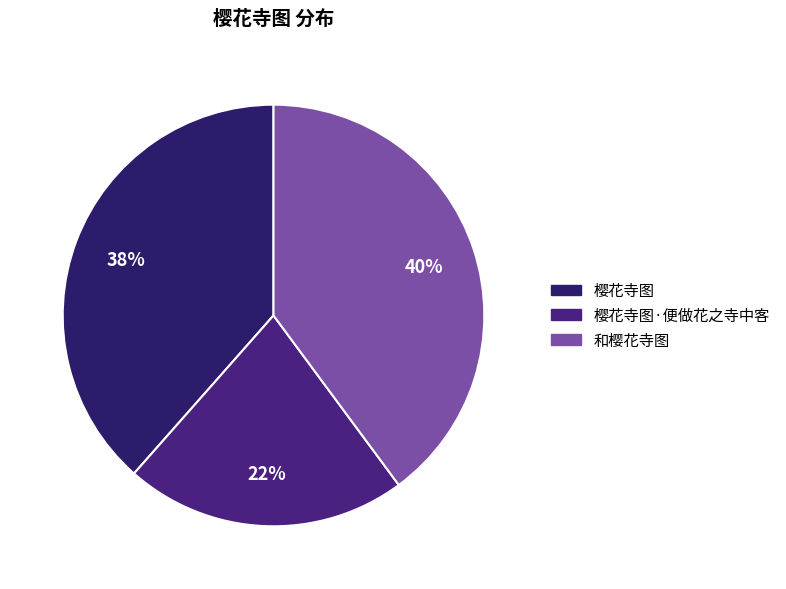

Which slice is the smallest?

樱花寺图·便做花之寺中客